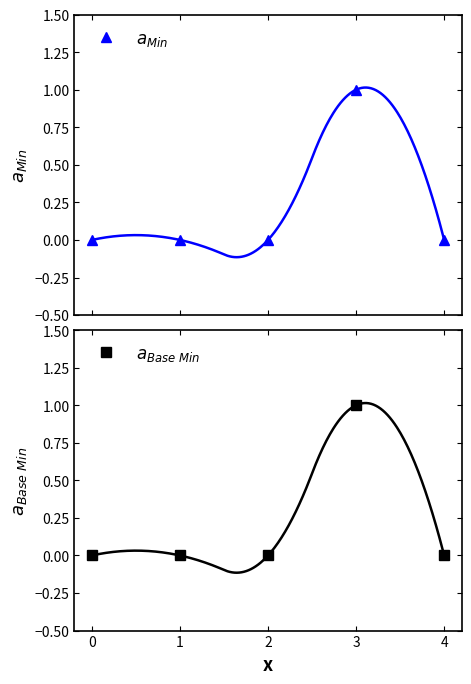

Which series changed the most between 0 and 2?

$a_{Min}$